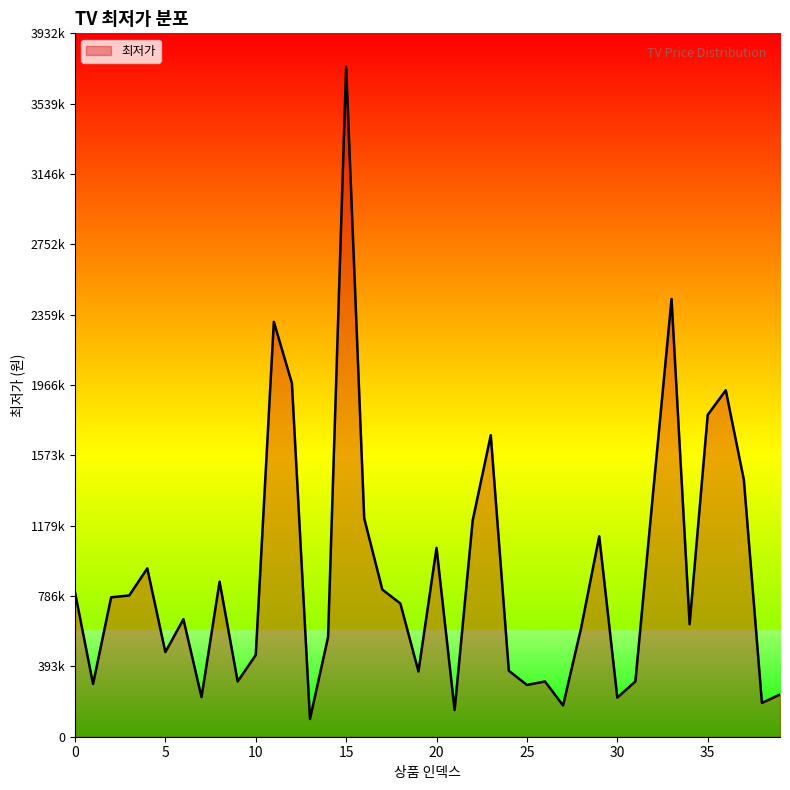

Does the chart display data point markers on the line(s)?

No